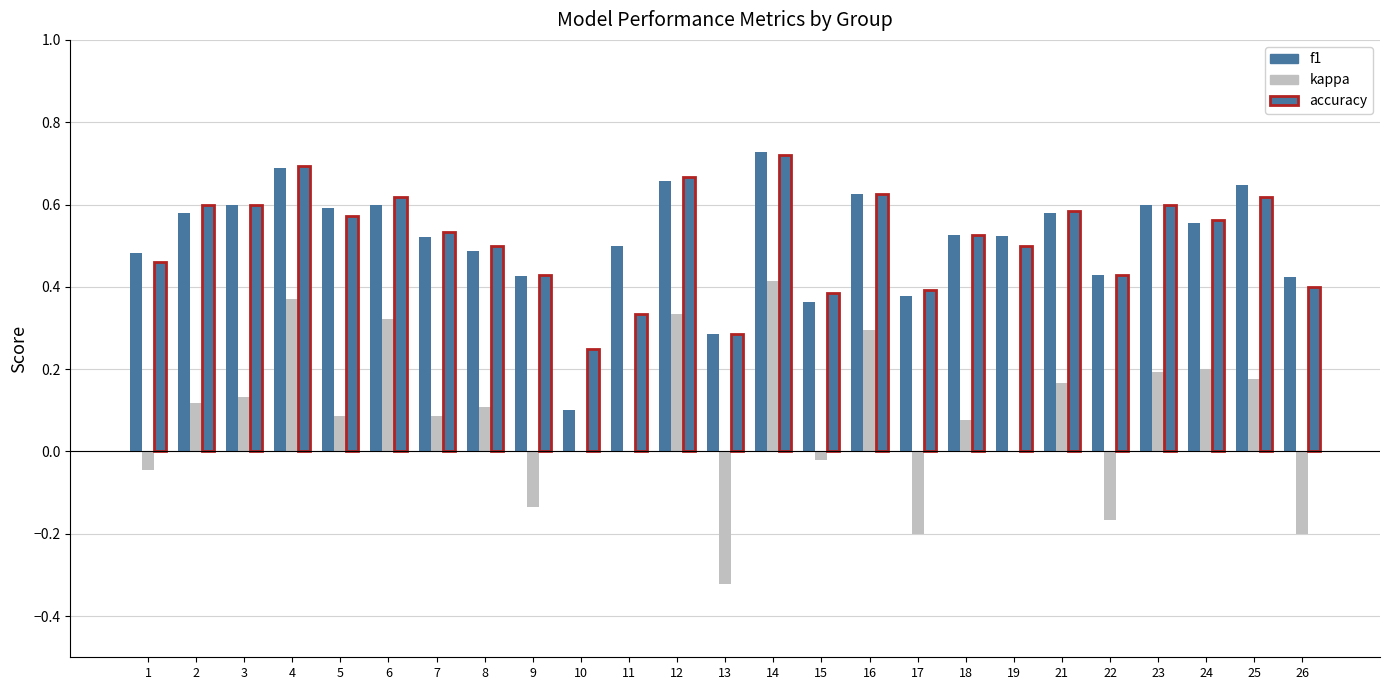

What is the value of the kappa bar at the 4th from the left?

0.4